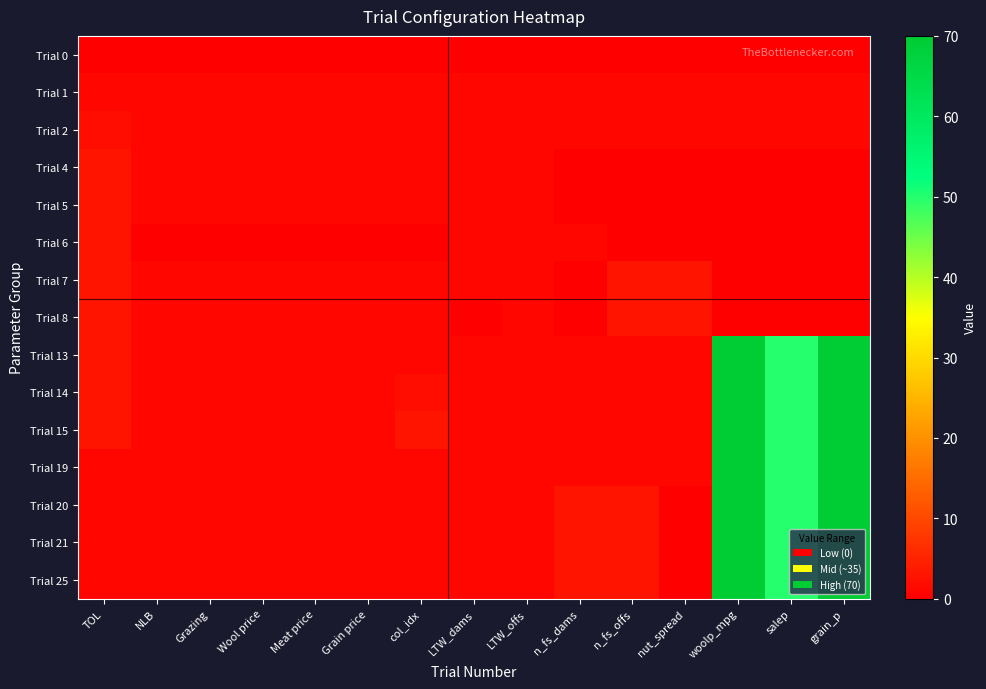

Between NLB and Grain price, which is larger?

NLB